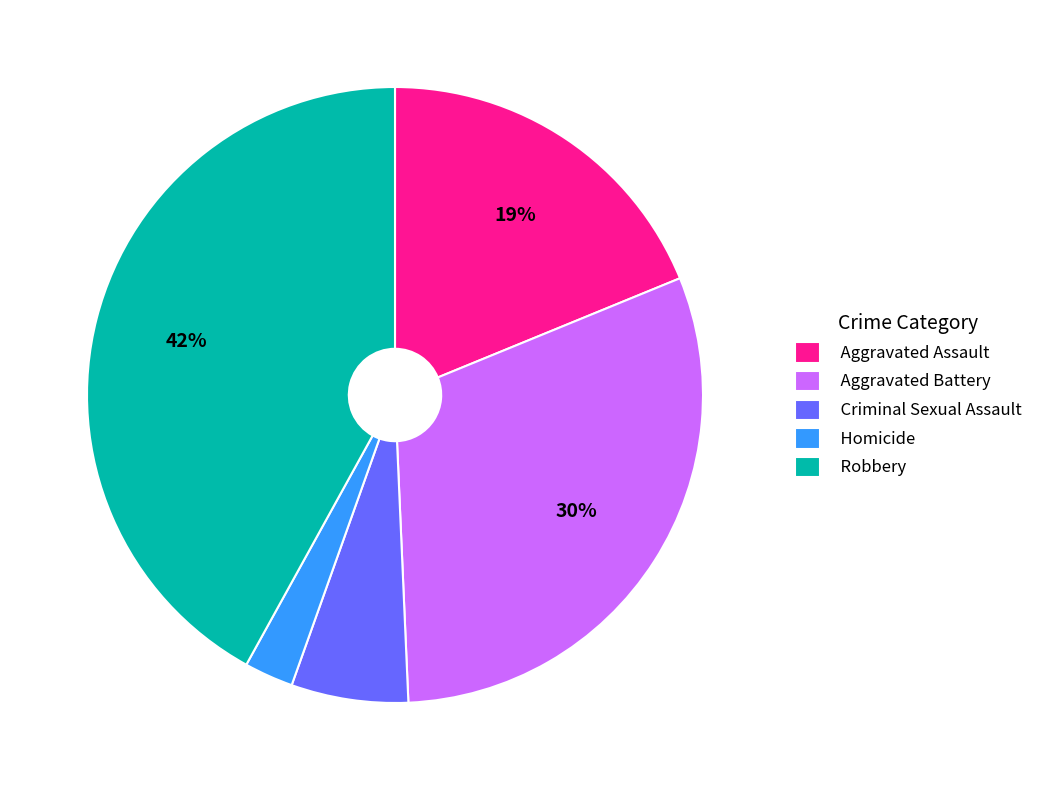

Which has a higher value, Aggravated Battery or Robbery?

Robbery